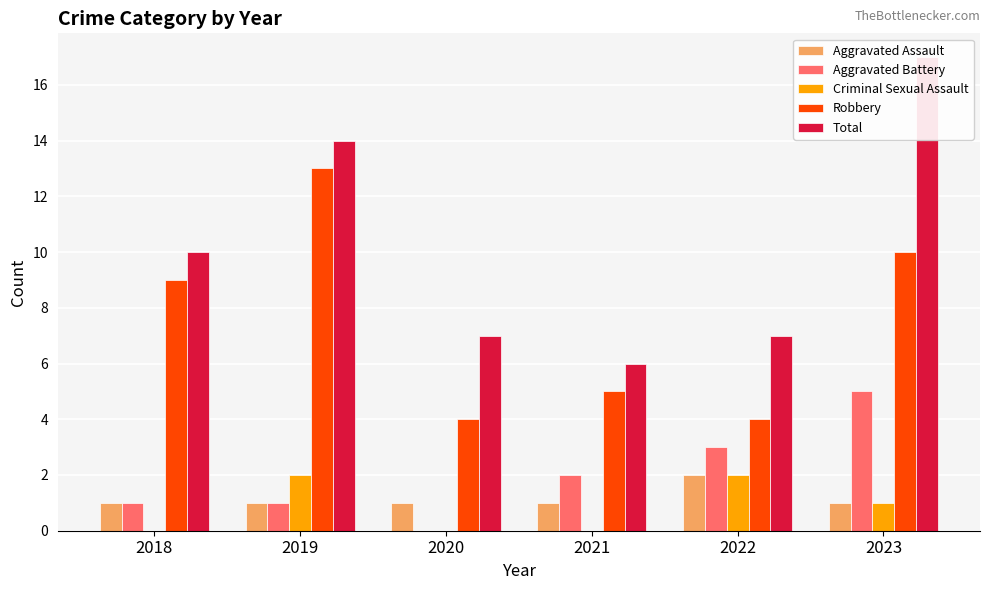

Rank the categories by Aggravated Battery value from lowest to highest.

2020, 2018, 2019, 2021, 2022, 2023